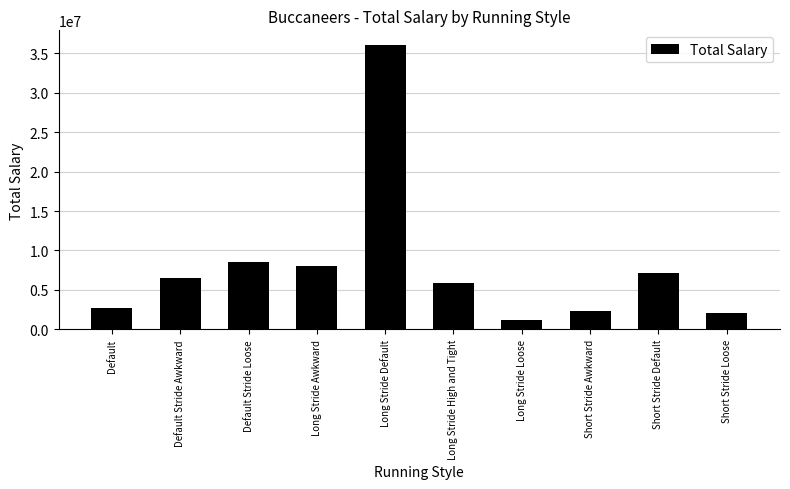

Which category has the lowest value across all series?

Long Stride Loose